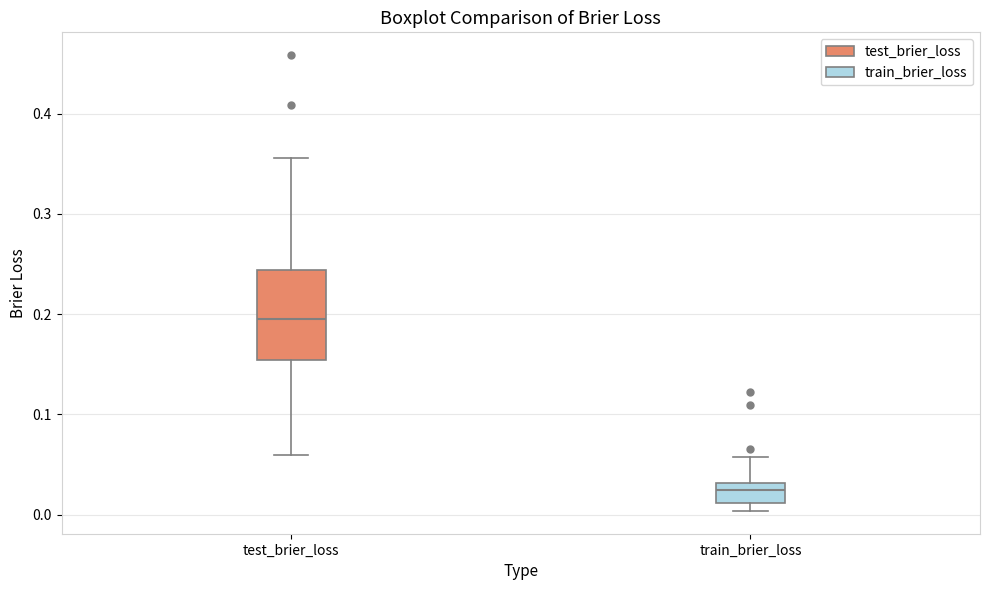

Where is the upper edge of the box for test_brier_loss on the y-axis? The values are not printed on the chart, so give them approximately, as read against the axis.

0.24